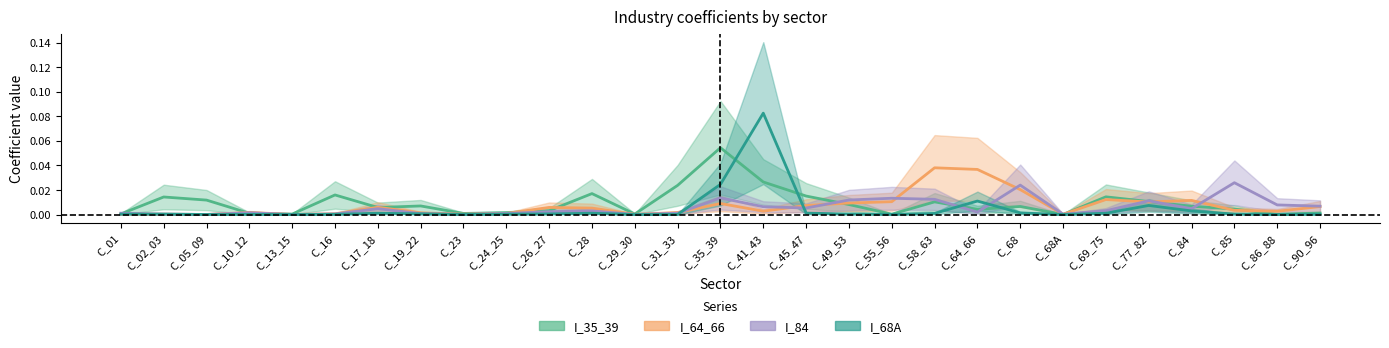

What is the label of the 25th point from the right?

C_13_15